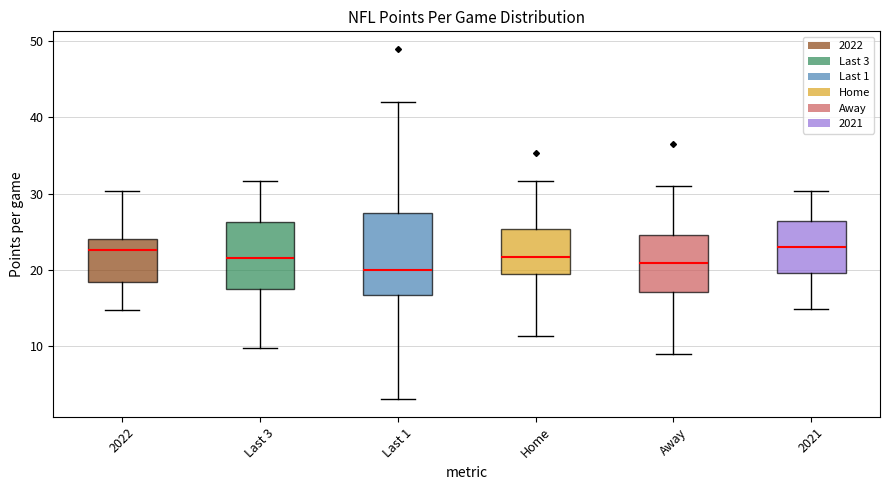

Reading left to right, transcribe this box plot: for each box, give where its median line is, the range the box spans, and where its two whiskers end, as read against the y-axis. The values are not printed on the chart, so give them approximately, as read against the axis.

2022: median 23, box 18 to 24, whiskers 15 to 30
Last 3: median 22, box 18 to 26, whiskers 10 to 32
Last 1: median 20, box 17 to 28, whiskers 3 to 42
Home: median 22, box 19 to 25, whiskers 11 to 32
Away: median 21, box 17 to 25, whiskers 9 to 31
2021: median 23, box 20 to 26, whiskers 15 to 30